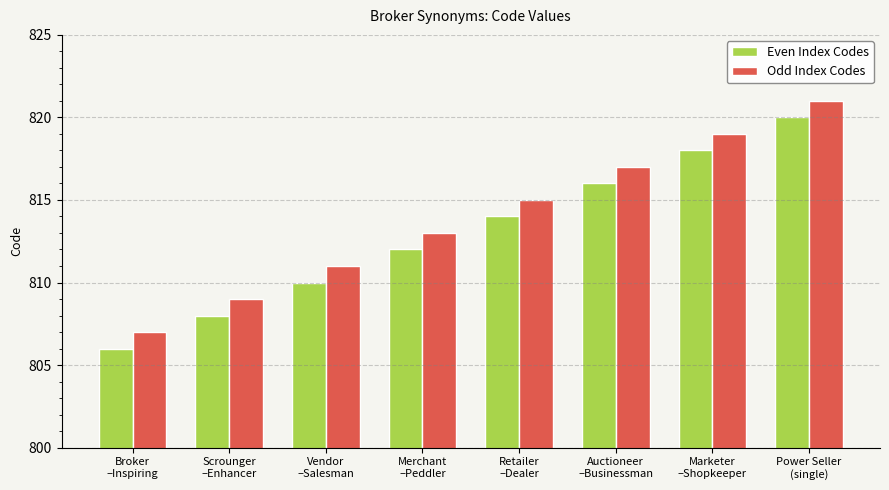

What is the maximum value for Even Index Codes?

820